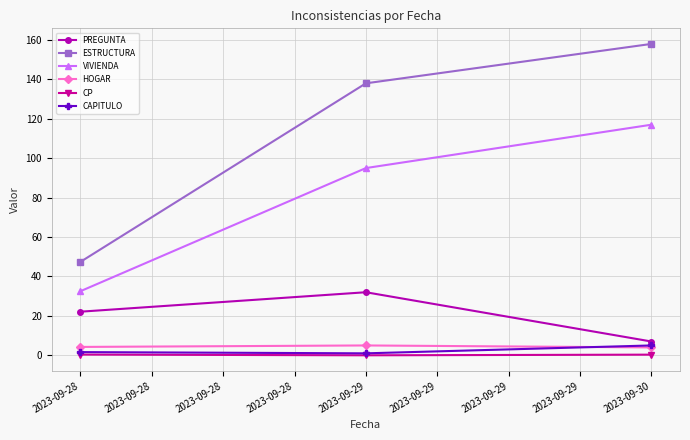

Is it true that VIVIENDA equals 177.8 at 2023-09-30?

False